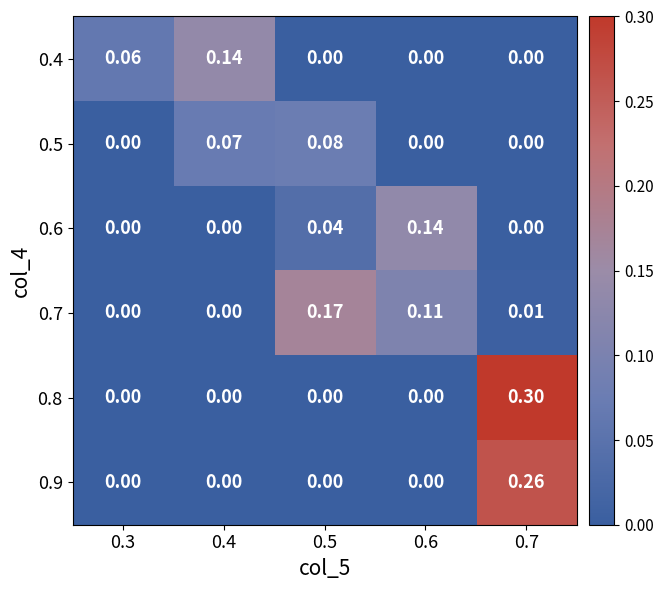

Is the value of 0.5 at 0.7 greater than the value of 0.8 at 0.7?

No